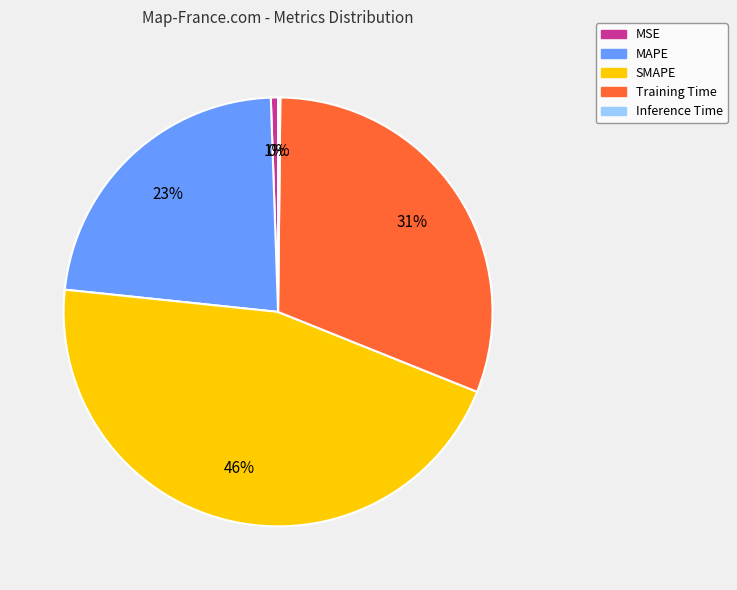

The MAPE slice represents 23% of the pie. True or false?

True